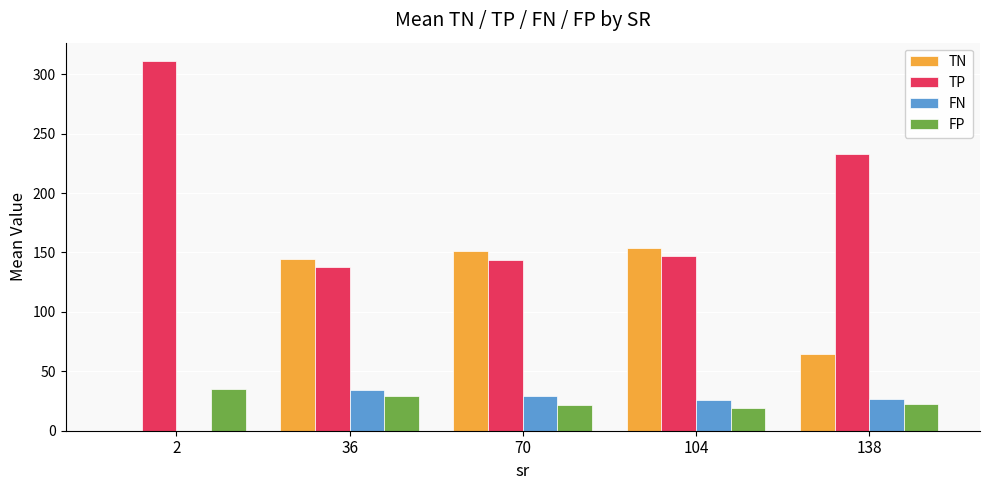

How many values in FN are above zero?

4